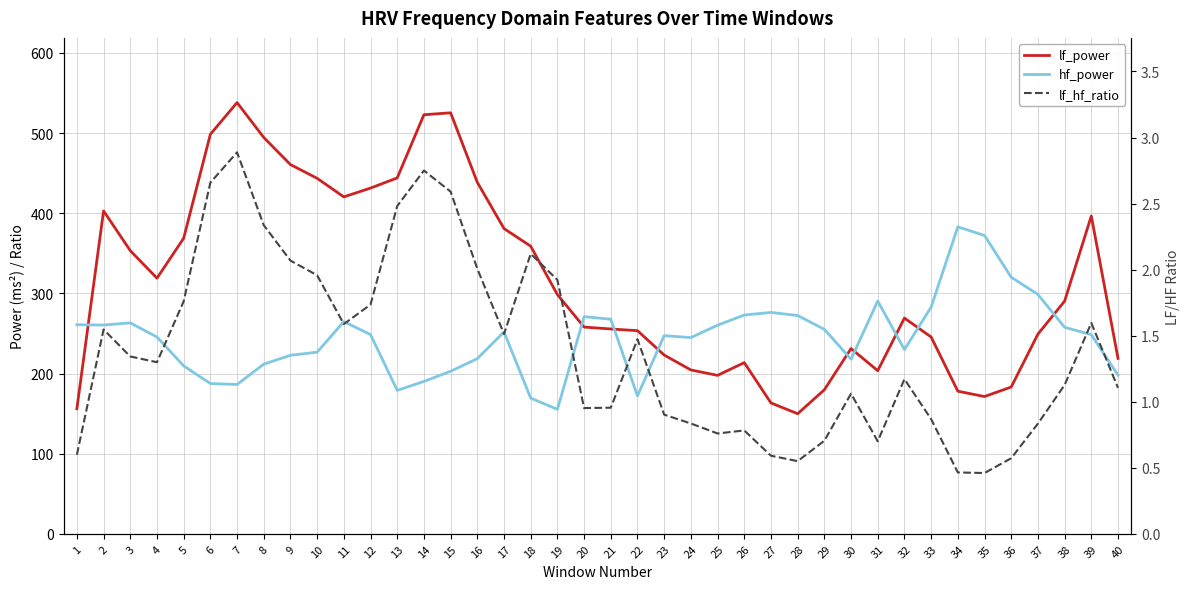

What is the spread (max minus min) of values at 16?

436.5